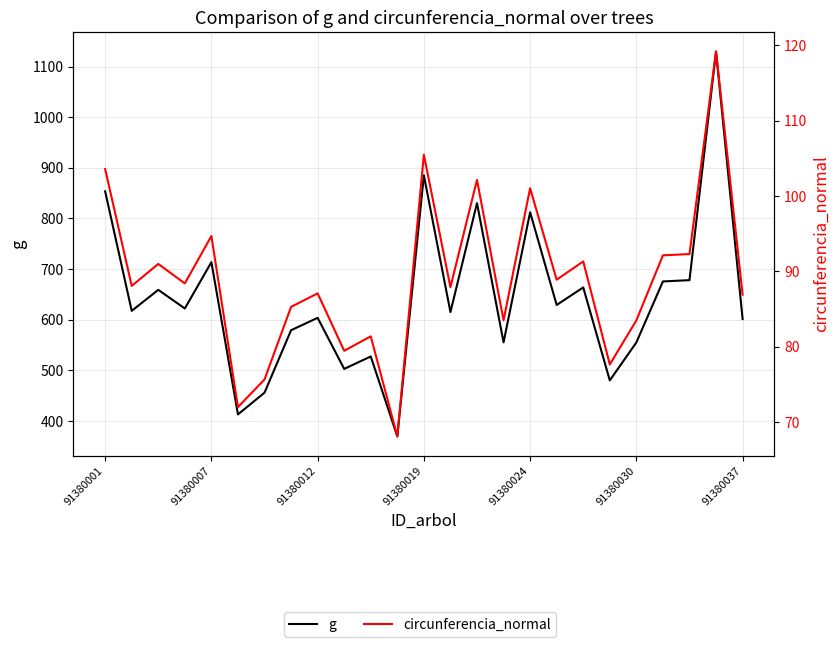

What is the approximate value of g at 91380001?

853.5